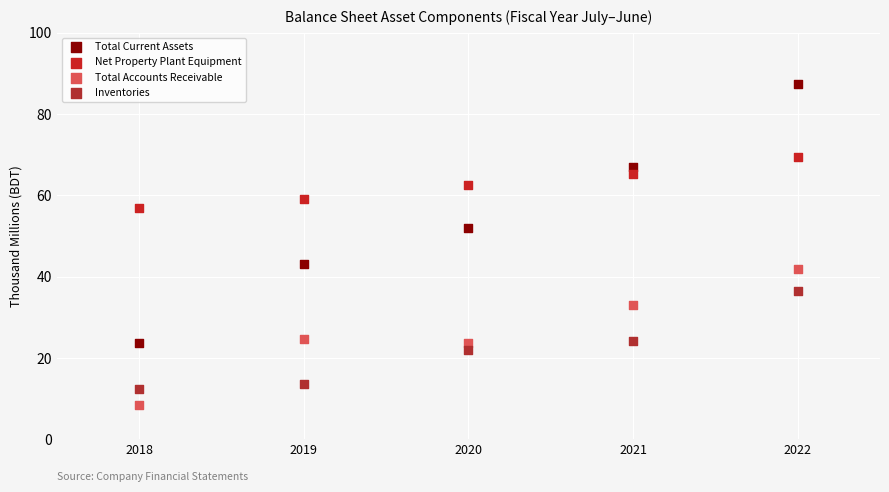

What are all the series names shown in the legend?

Total Current Assets, Net Property Plant Equipment, Total Accounts Receivable, Inventories